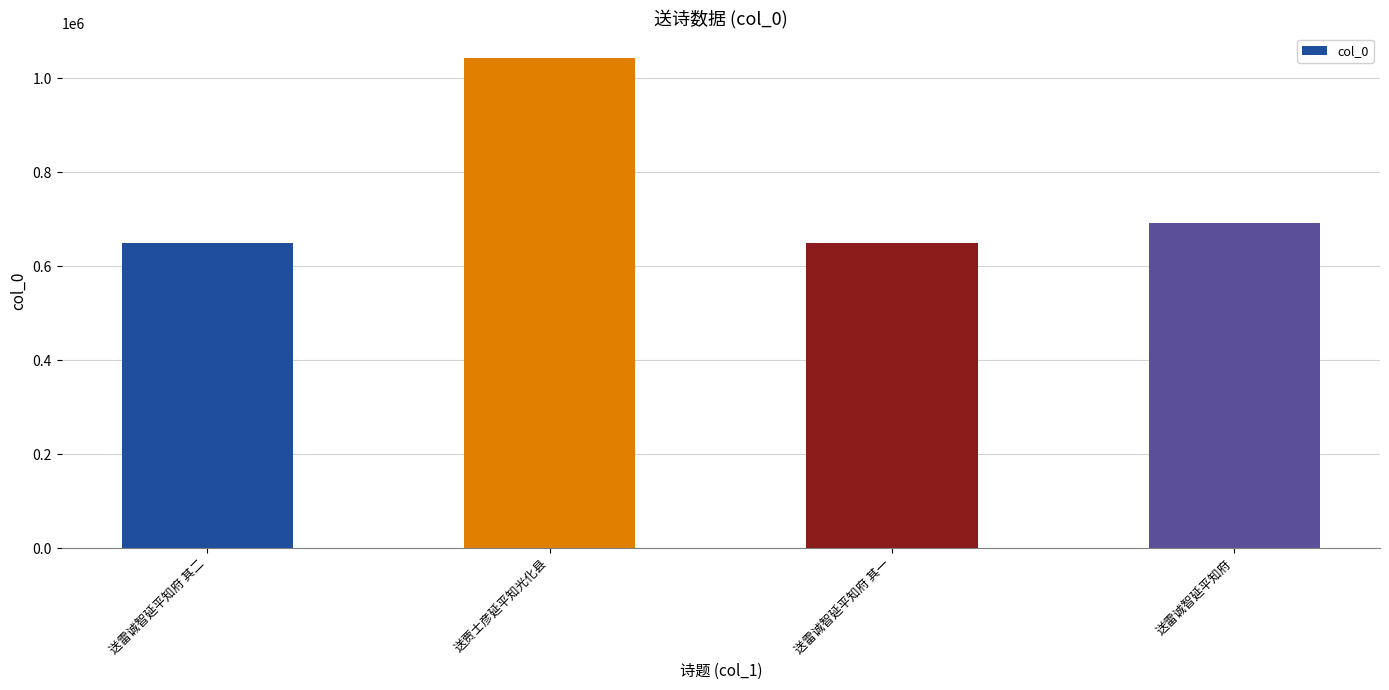

What is the sum of all values?

3033574